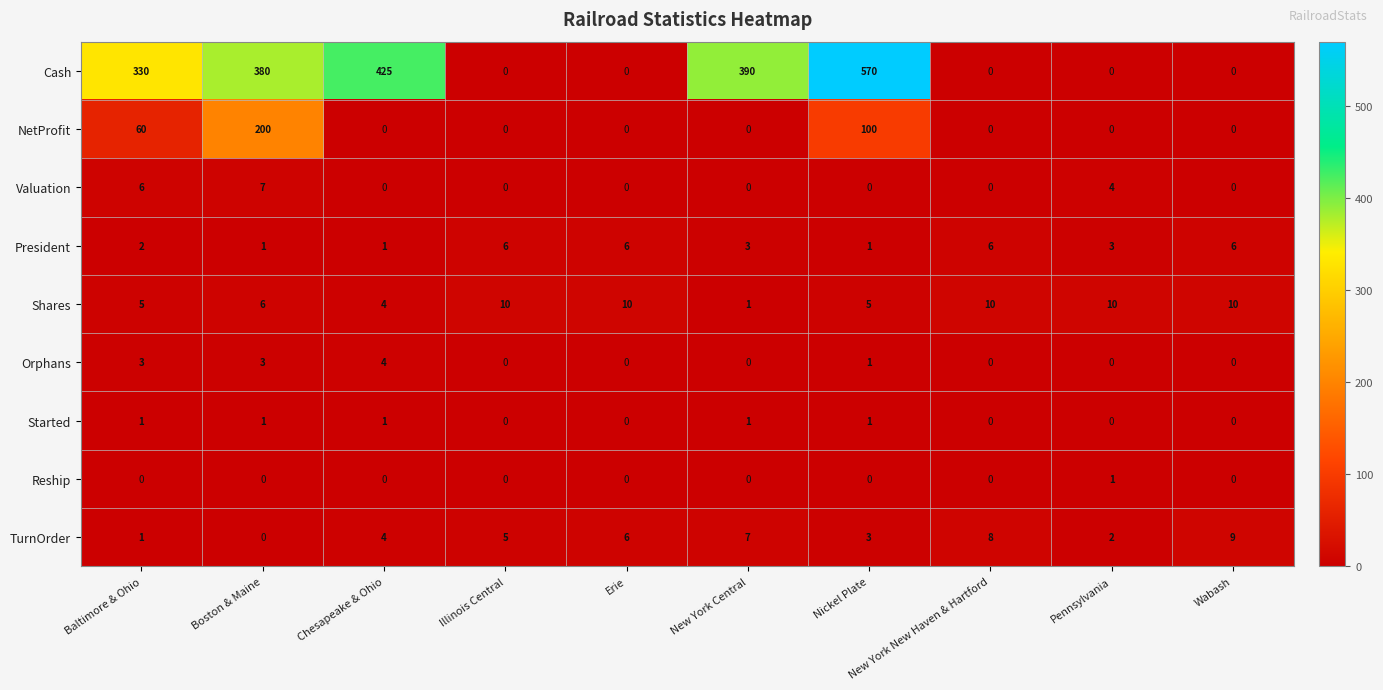

Count the number of data series in this chart.

9